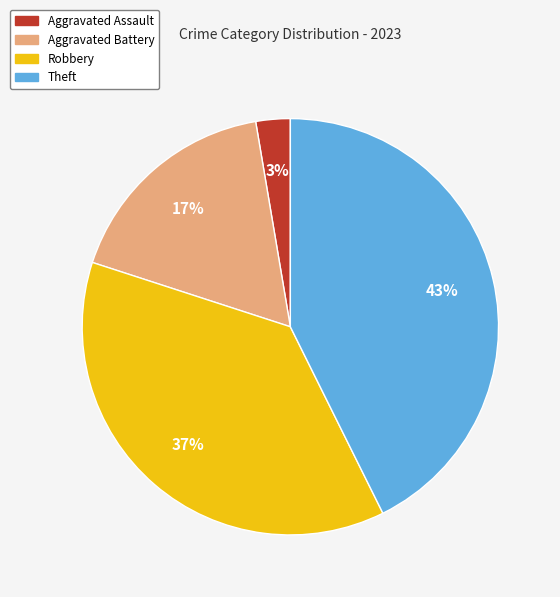

How many slices are in this pie chart?

4